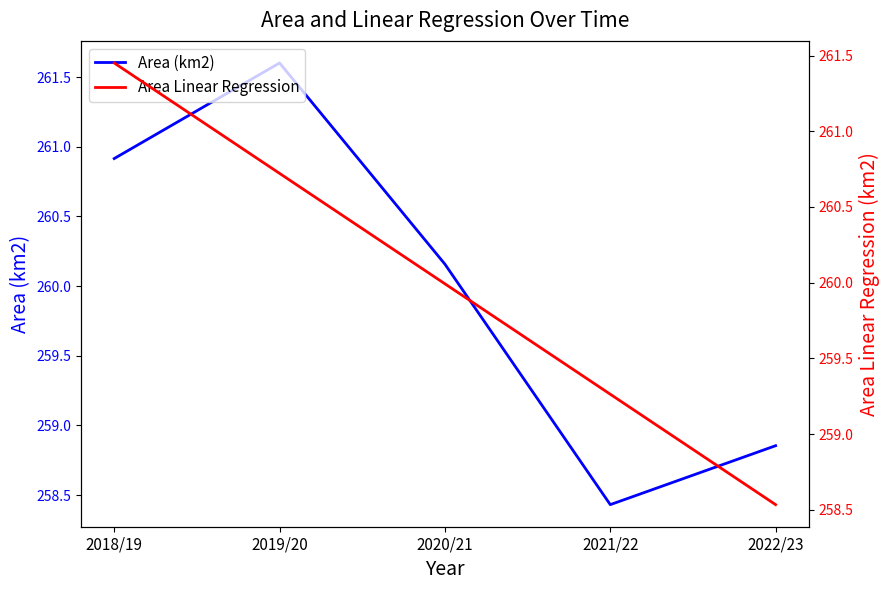

Which has a higher value, 2022/23 or 2020/21?

2020/21